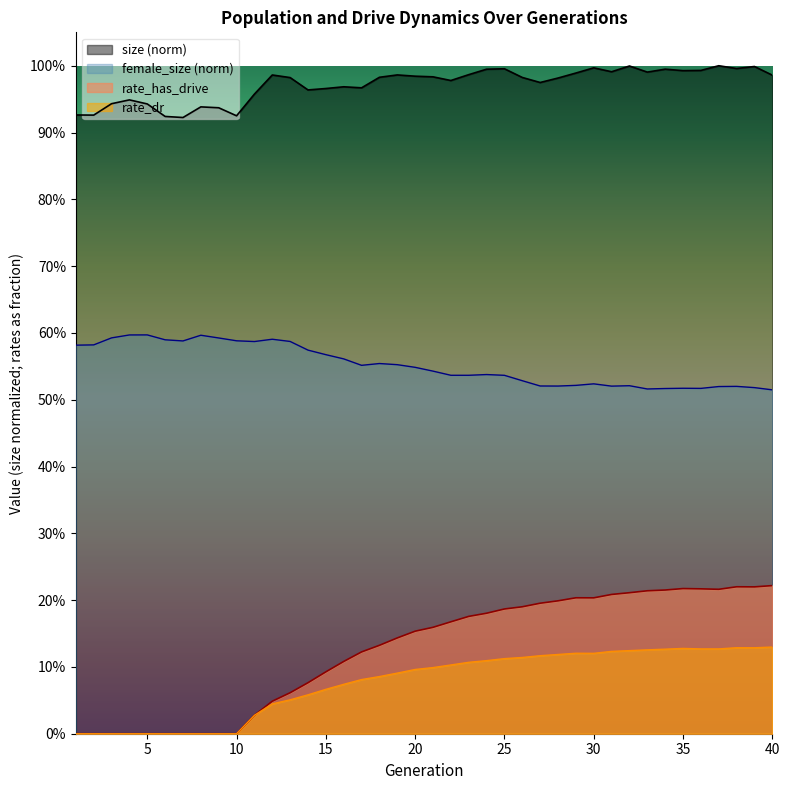

Between 12 and 17, which is larger?

12